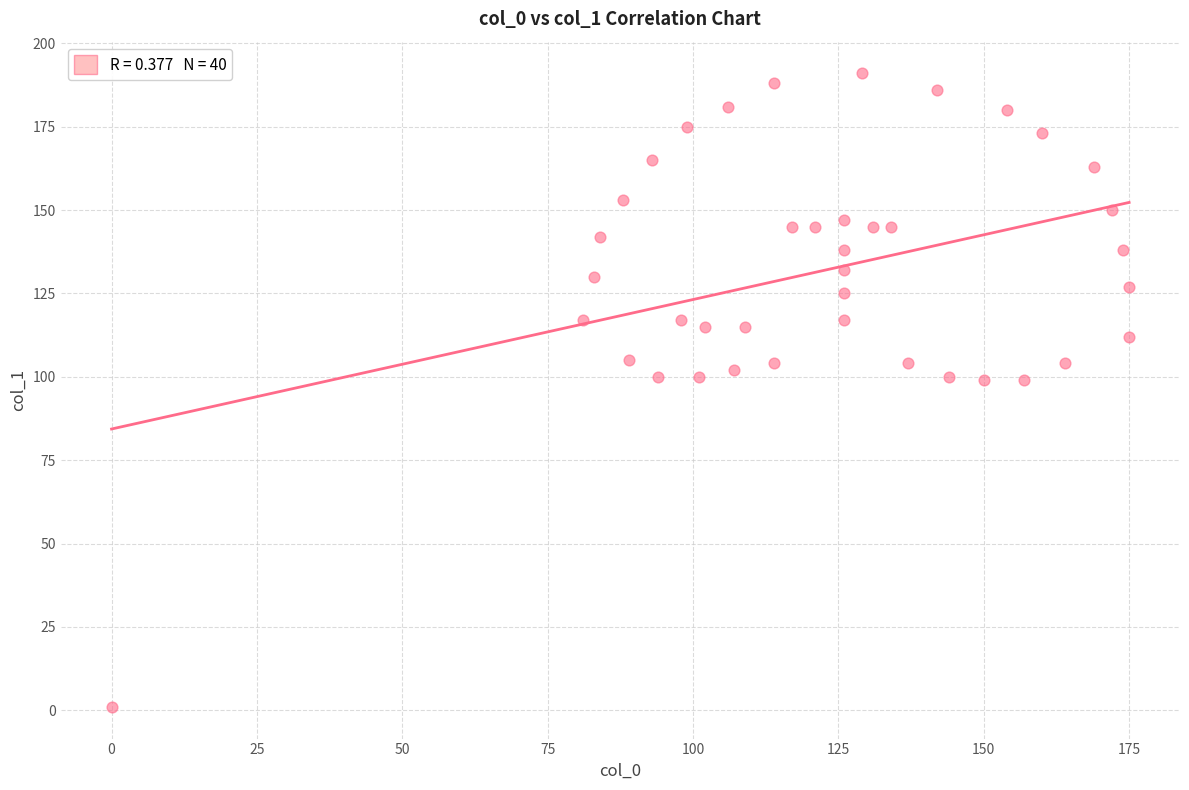

What is the range of X values (max minus min)?

175